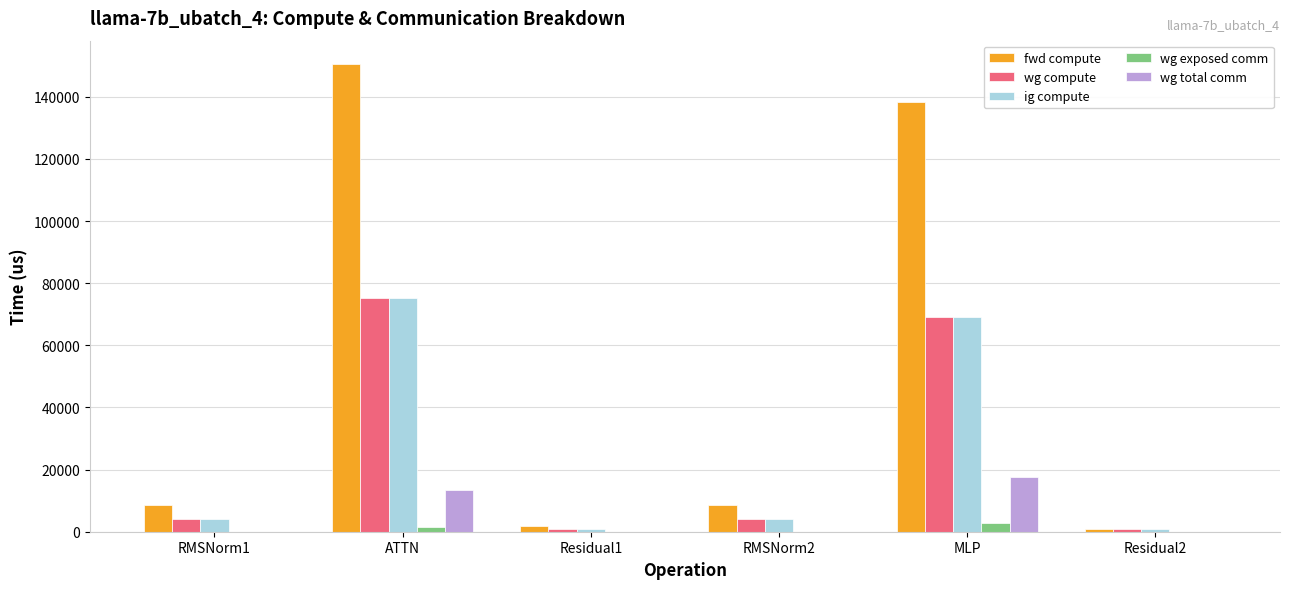

What is the total value across all series at RMSNorm2?

16960.7